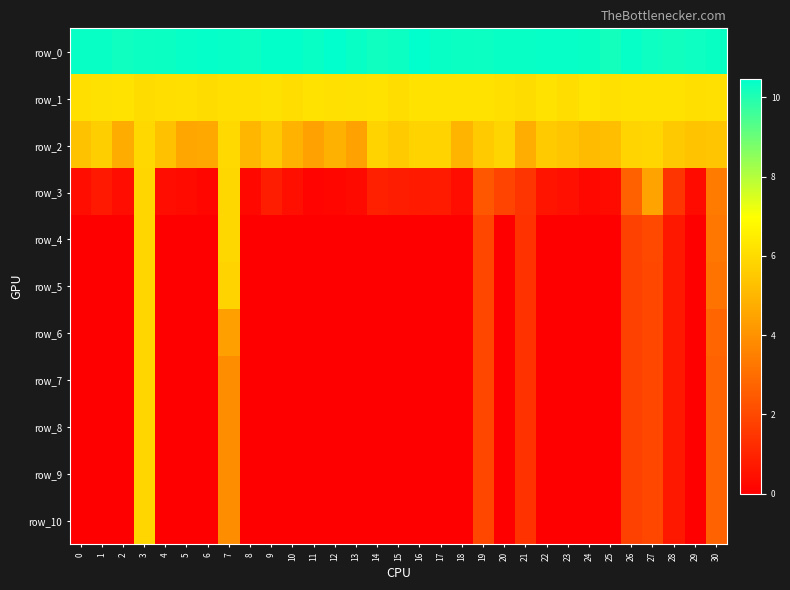

Reading left to right, list all the values displayed in this chart.

row_0: 10.3	10.4	10.2	10.3	10.3	10.4	10.4	10.4	10.3	10.4	10.4	10.3	10.5	10.3	10.2	10.3	10.4	10.4	10.3	10.3	10.3	10.3	10.4	10.4	10.3	10.2	10.4	10.3	10.2	10.3	10.3
row_1: 6.1	6.2	6.2	6.0	6.1	6.1	6.0	6.1	6.1	6.2	6.1	6.2	6.1	6.2	6.2	6.1	6.2	6.2	6.2	6.2	6.1	6.0	6.2	6.1	6.2	6.1	6.2	6.2	6.2	6.1	6.1
row_2: 5.3	5.7	4.7	5.9	5.3	4.6	4.6	6.0	5.0	5.5	4.9	4.4	4.8	4.4	5.8	5.6	5.8	5.8	5.0	5.5	5.8	4.7	5.5	5.4	5.1	5.2	5.8	5.9	5.5	5.3	5.4
row_3: 0.4	0.7	0.4	5.9	0.4	0.3	0.2	5.9	0.3	0.8	0.4	0.1	0.2	0.3	0.9	0.8	0.8	0.8	0.4	2.4	1.9	1.5	0.6	0.5	0.3	0.3	2.7	4.5	1.5	0.3	3.4
row_4: 0.0	0.0	0.0	5.9	0.0	0.0	0.0	5.9	0.0	0.0	0.0	0.0	0.0	0.0	0.0	0.0	0.0	0.0	0.0	1.9	0.0	1.4	0.0	0.0	0.0	0.0	1.8	2.0	0.7	0.0	3.2
row_5: 0.0	0.0	0.0	5.9	0.0	0.0	0.0	5.8	0.0	0.0	0.0	0.0	0.0	0.0	0.0	0.0	0.0	0.0	0.0	1.9	0.0	1.4	0.0	0.0	0.0	0.0	1.8	1.9	0.7	0.0	3.2
row_6: 0.0	0.0	0.0	5.9	0.0	0.0	0.0	4.4	0.0	0.0	0.0	0.0	0.0	0.0	0.0	0.0	0.0	0.0	0.0	1.9	0.0	1.4	0.0	0.0	0.0	0.0	1.8	1.9	0.7	0.0	2.8
row_7: 0.0	0.0	0.0	5.9	0.0	0.0	0.0	3.9	0.0	0.0	0.0	0.0	0.0	0.0	0.0	0.0	0.0	0.0	0.0	1.9	0.0	1.4	0.0	0.0	0.0	0.0	1.8	1.9	0.7	0.0	2.7
row_8: 0.0	0.0	0.0	5.9	0.0	0.0	0.0	3.9	0.0	0.0	0.0	0.0	0.0	0.0	0.0	0.0	0.0	0.0	0.0	1.9	0.0	1.4	0.0	0.0	0.0	0.0	1.8	1.9	0.7	0.0	2.7
row_9: 0.0	0.0	0.0	5.9	0.0	0.0	0.0	3.9	0.0	0.0	0.0	0.0	0.0	0.0	0.0	0.0	0.0	0.0	0.0	1.9	0.0	1.4	0.0	0.0	0.0	0.0	1.8	1.9	0.7	0.0	2.7
row_10: 0.0	0.0	0.0	5.9	0.0	0.0	0.0	3.9	0.0	0.0	0.0	0.0	0.0	0.0	0.0	0.0	0.0	0.0	0.0	1.9	0.0	1.4	0.0	0.0	0.0	0.0	1.8	1.9	0.7	0.0	2.7